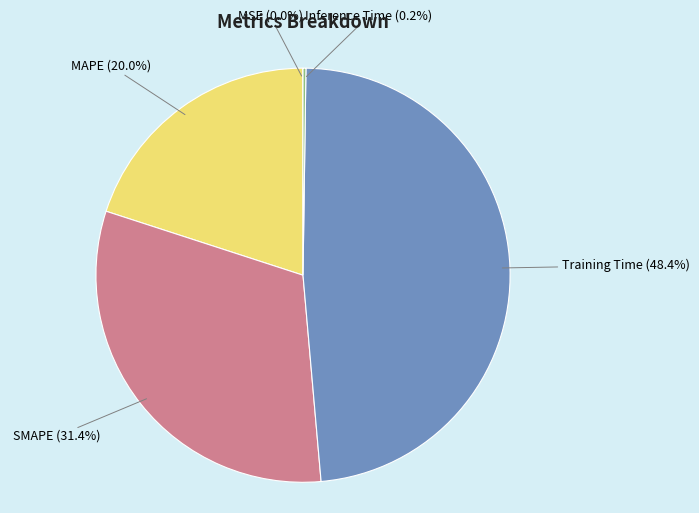

What percentage is NOT represented by MAPE?

80.0%